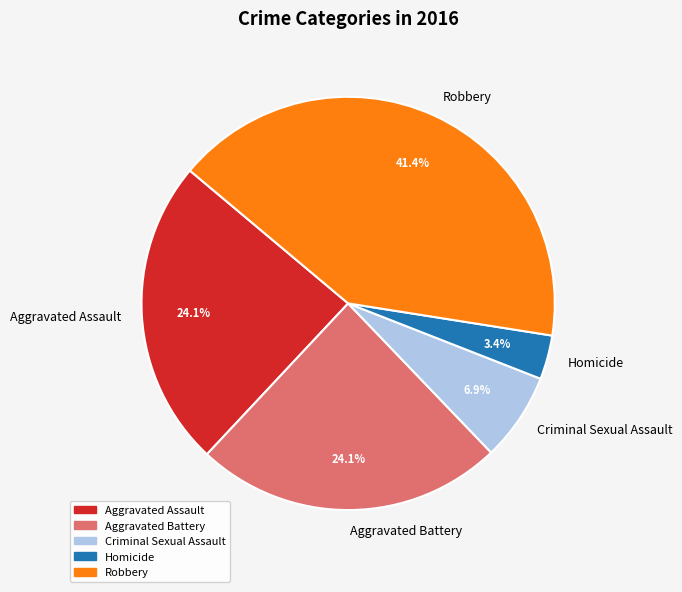

What portion of the pie excludes Homicide?

96.6%